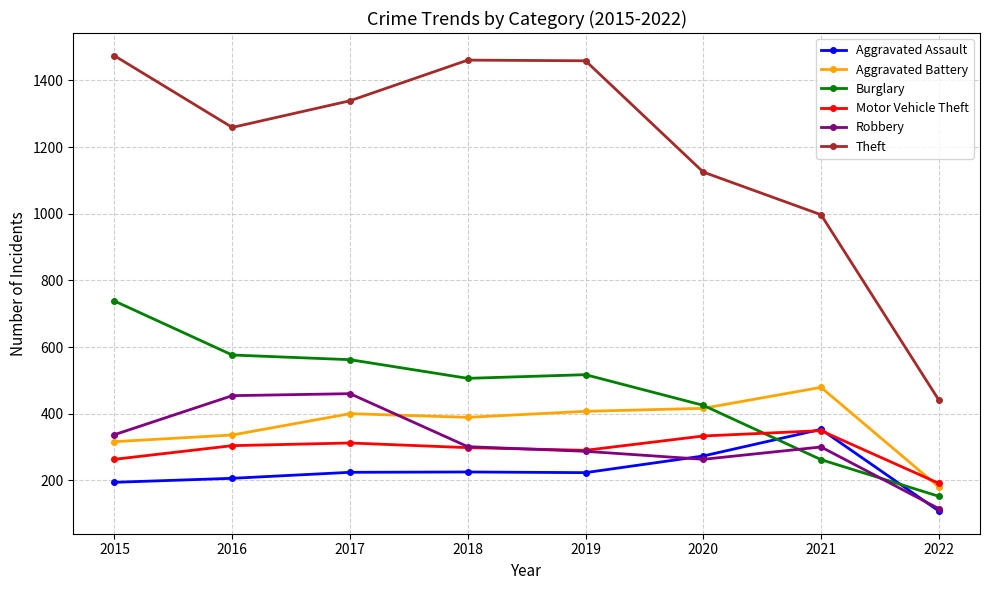

What is the value of the Burglary point at the 5th from the left?

517